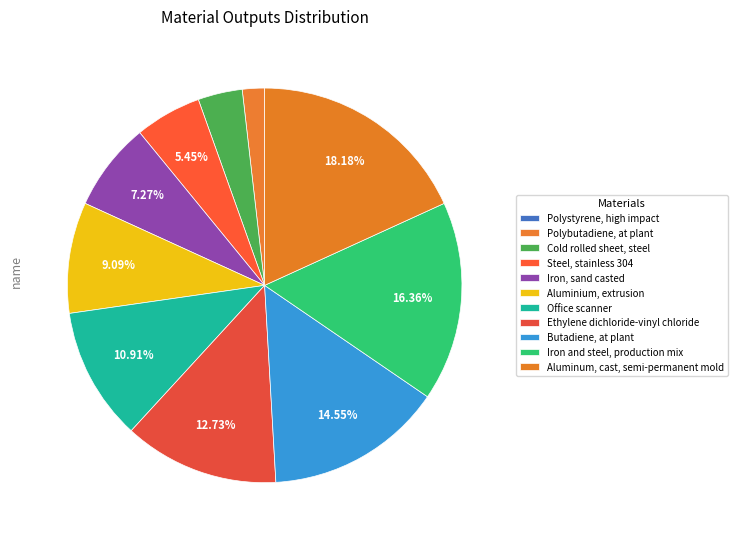

Does any single category account for the majority?

No